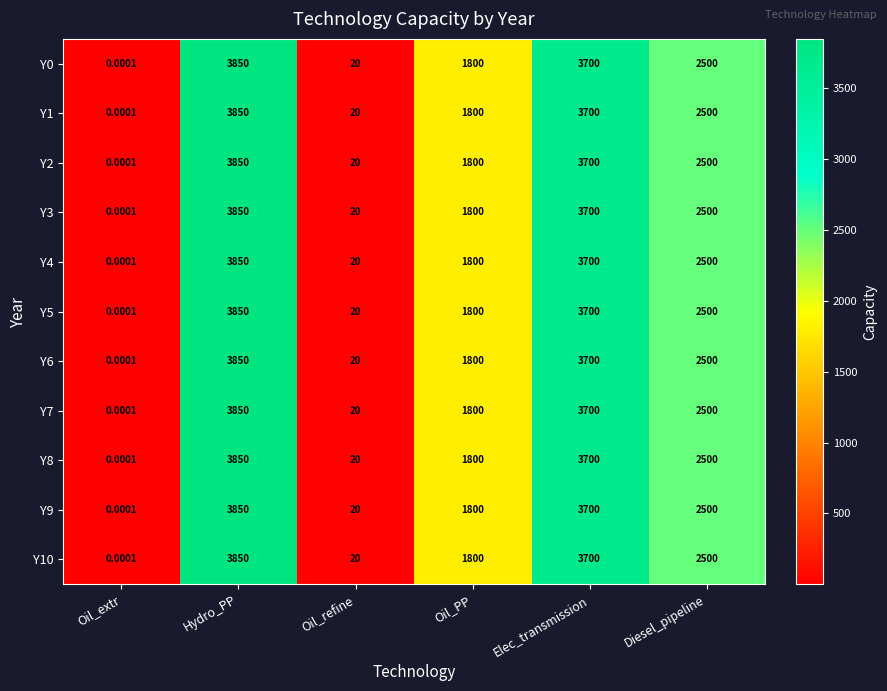

At which category is the sum across all series the highest?

Hydro_PP